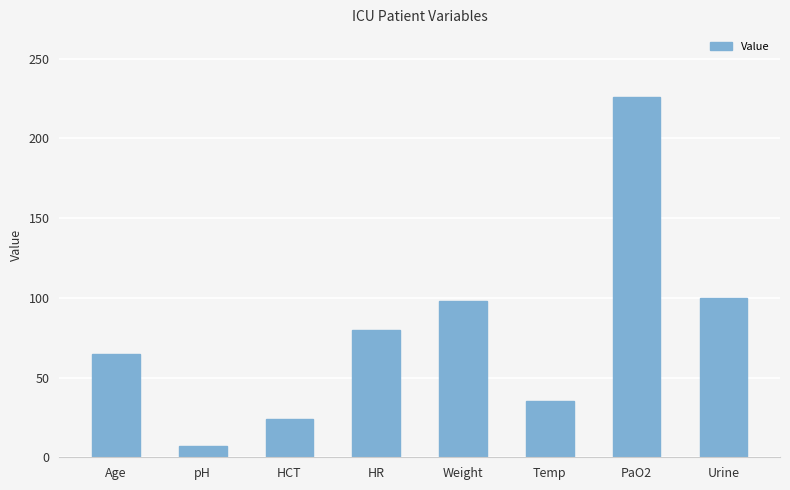

What is the label of the 4th bar from the left?

HR